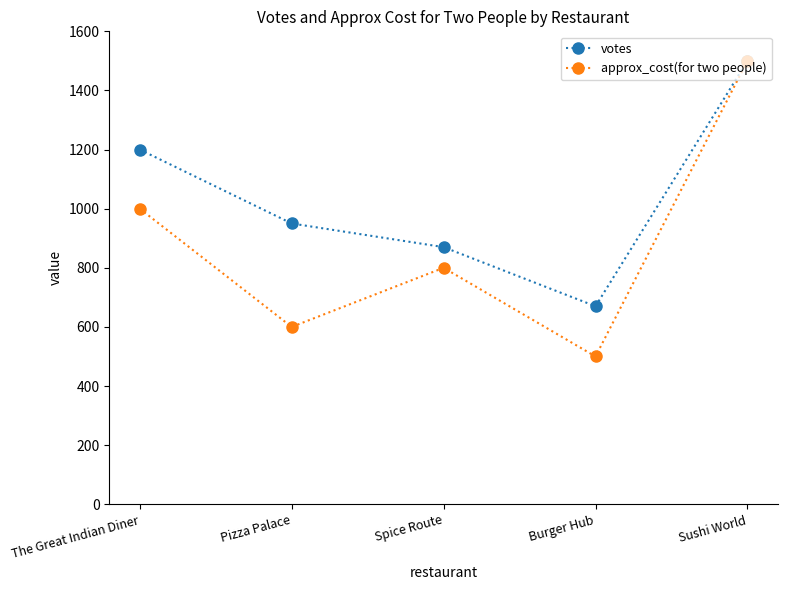

What is the maximum value for approx_cost(for two people)?

1500